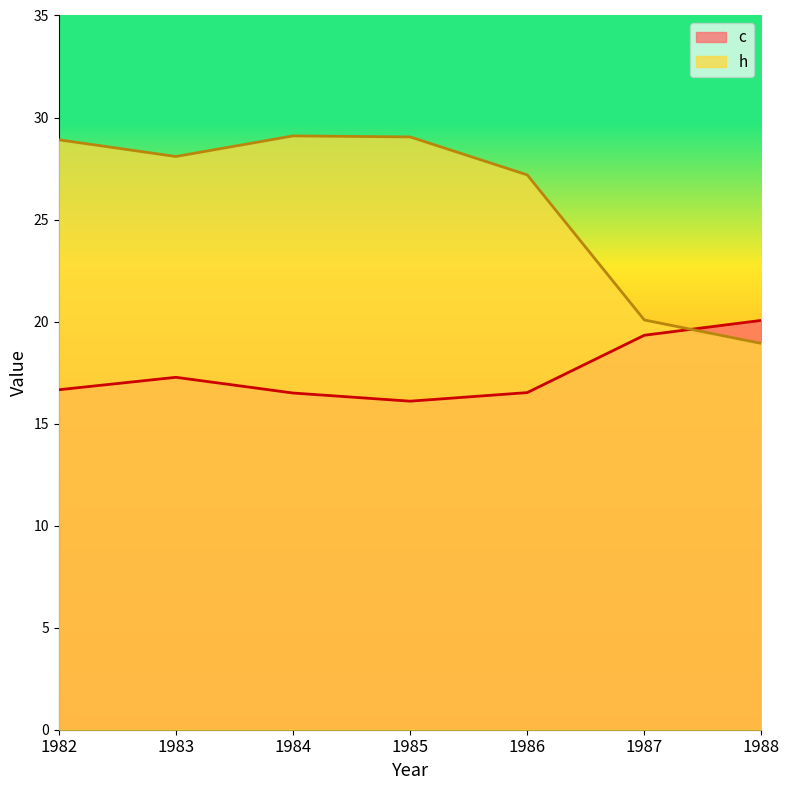

Reading left to right, list all the values displayed in this chart.

c: 1982=16.7	1983=17.3	1984=16.5	1985=16.1	1986=16.5	1987=19.3	1988=20.1
h: 1982=28.9	1983=28.1	1984=29.1	1985=29.1	1986=27.2	1987=20.1	1988=18.9